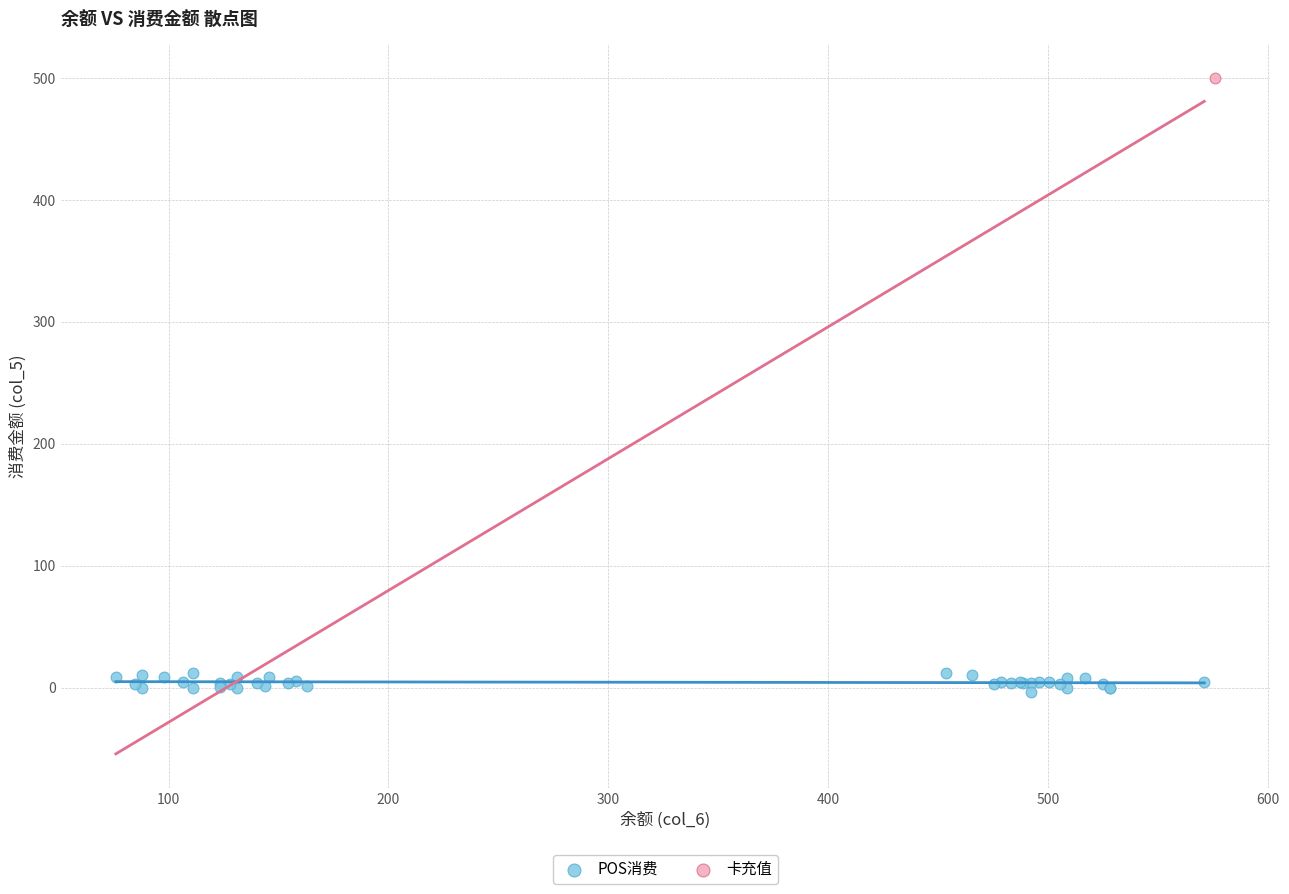

What are all the series names shown in the legend?

POS消费, 卡充值